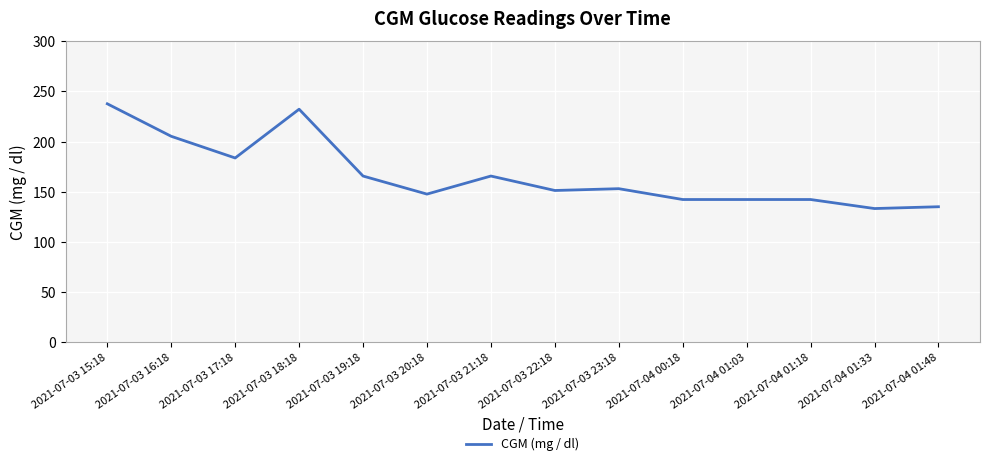

What is the difference between the maximum and minimum values?

104.4